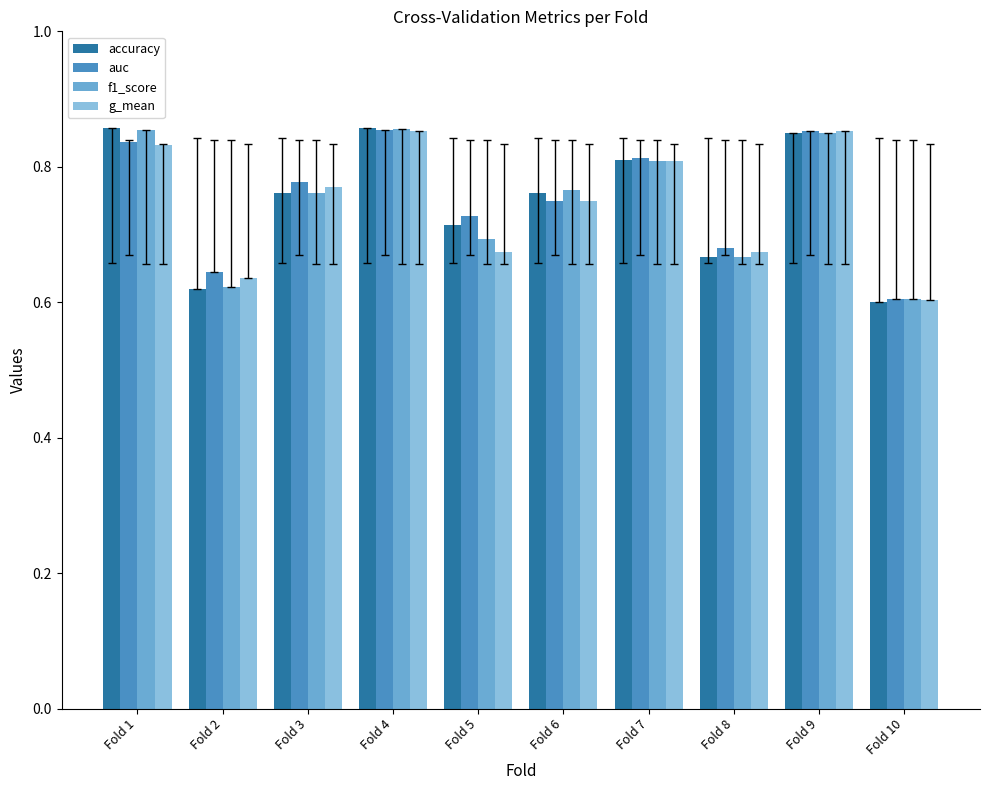

What is the difference between the g_mean values at Fold 8 and Fold 9?

0.2